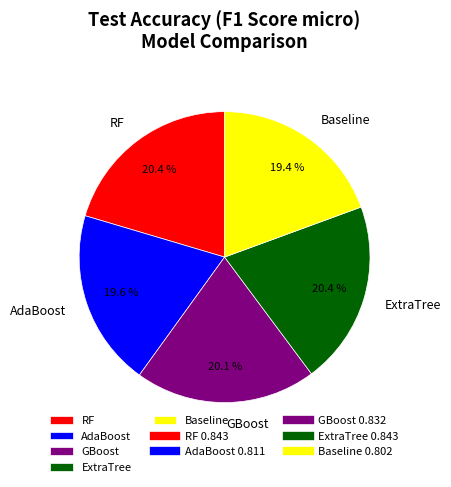

To the nearest percent, what is the average slice percentage?

20%